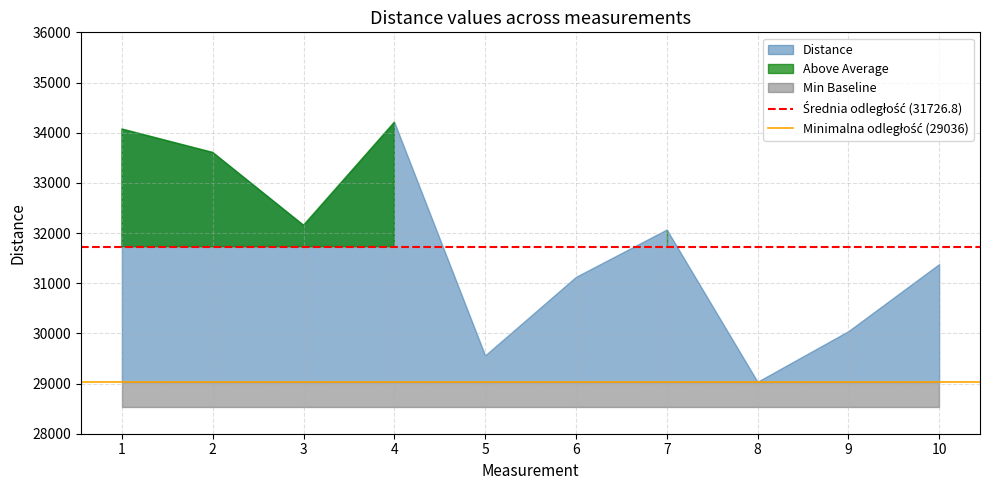

True or false: Średnia odległość (31726.8) has a value of 31726.8 at 2.

True